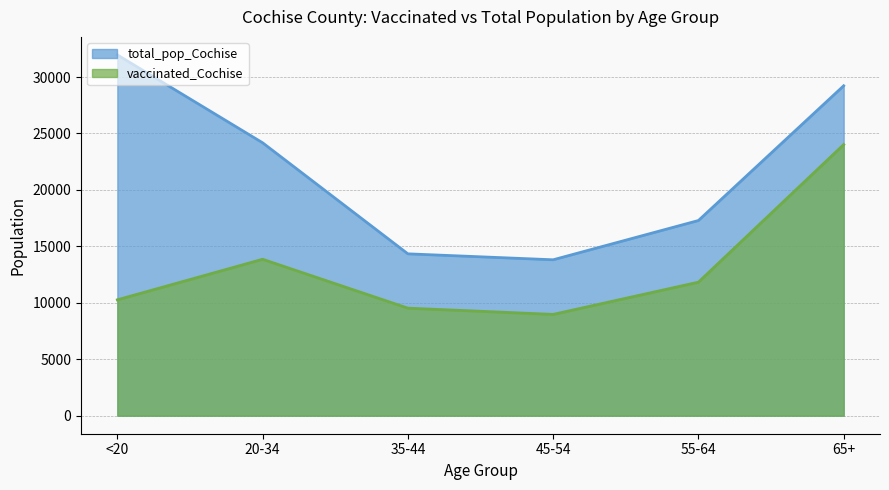

Reading left to right, what are all the values shown in this chart?

vaccinated_Cochise: 10265	13858	9527	8973	11828	24017
total_pop_Cochise: 31961	24177	14339	13812	17291	29228